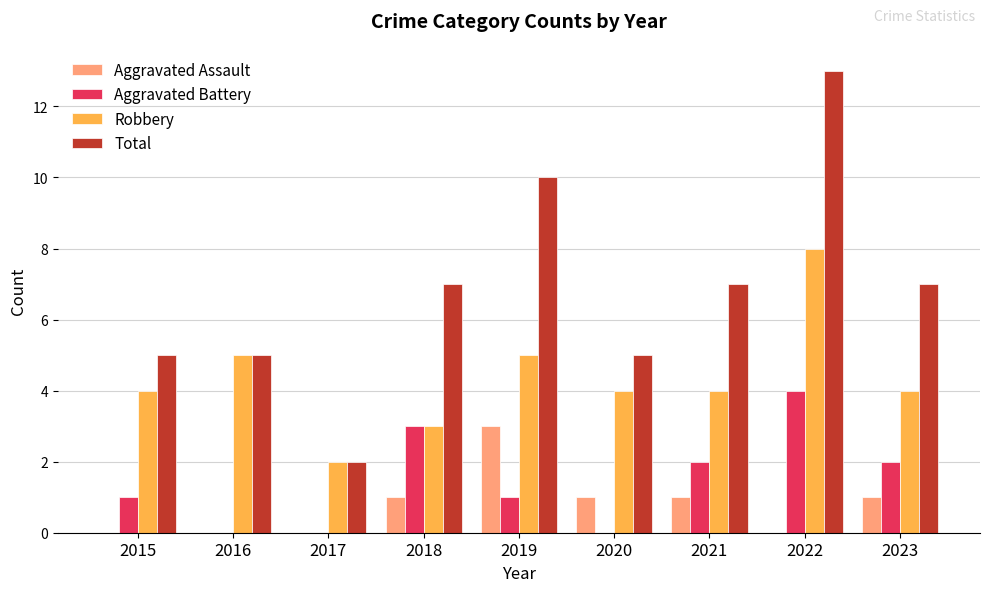

What is the greatest value displayed?

13